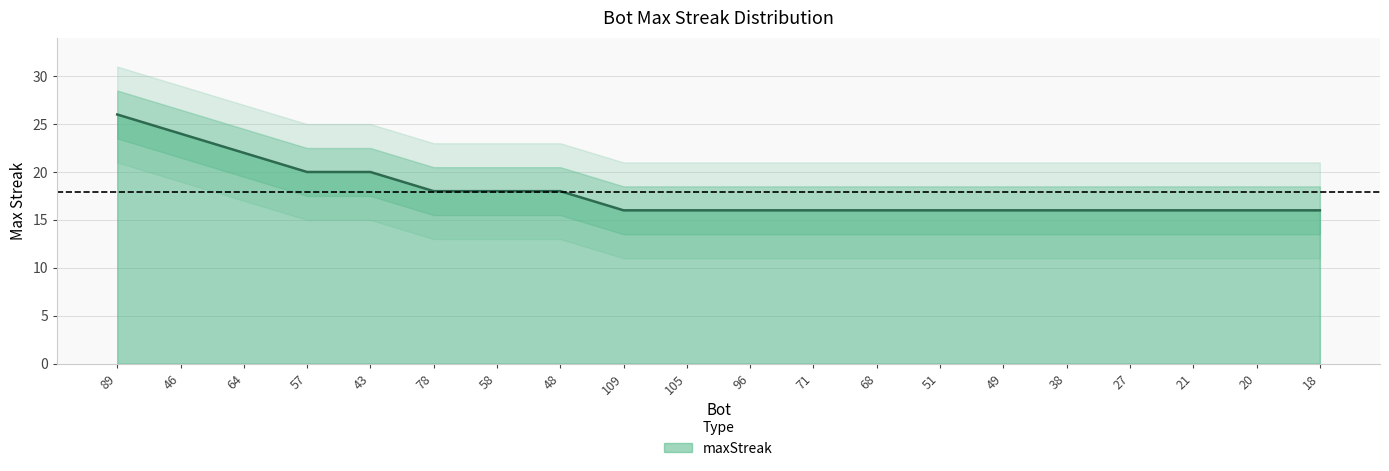

The value at 109 is 6. True or false?

False